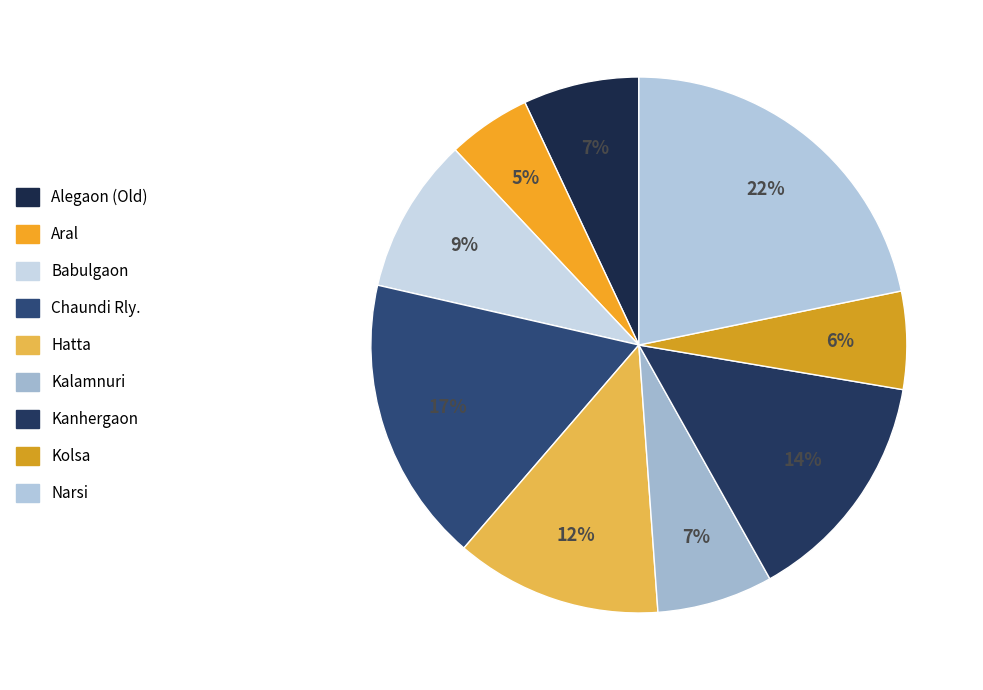

What is the smallest slice in the pie chart?

Aral